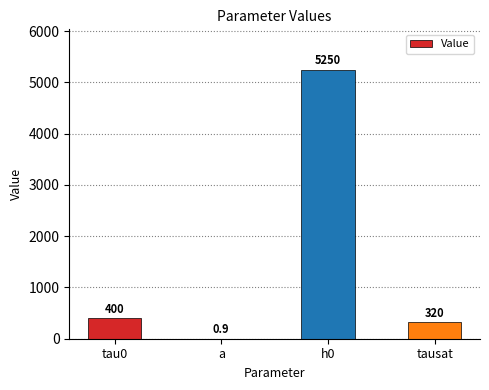

Is it true that the value at tau0 is 400.0?

True